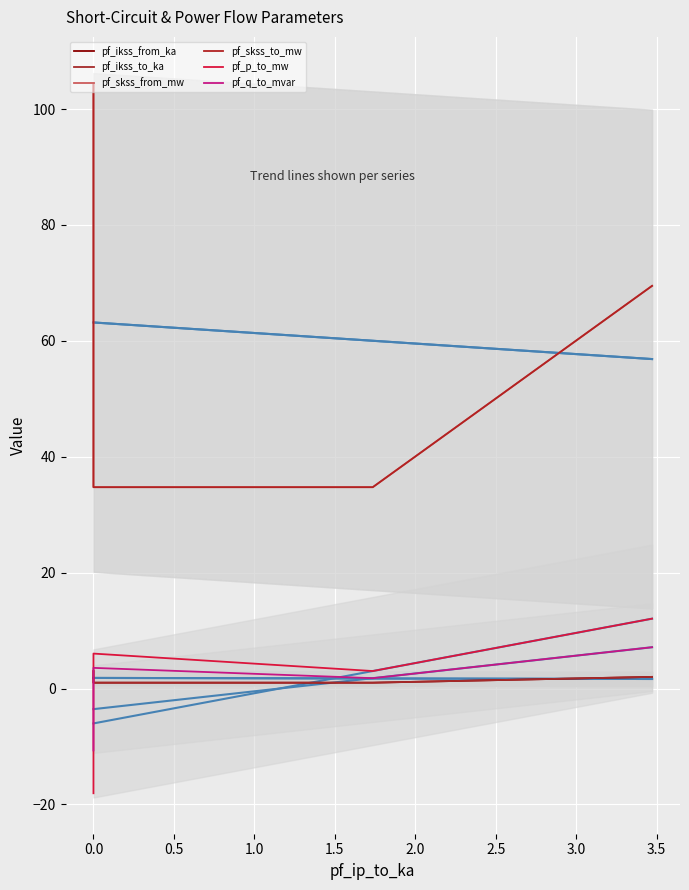

True or false: pf_skss_to_mw and pf_p_to_mw intersect in this chart.

False